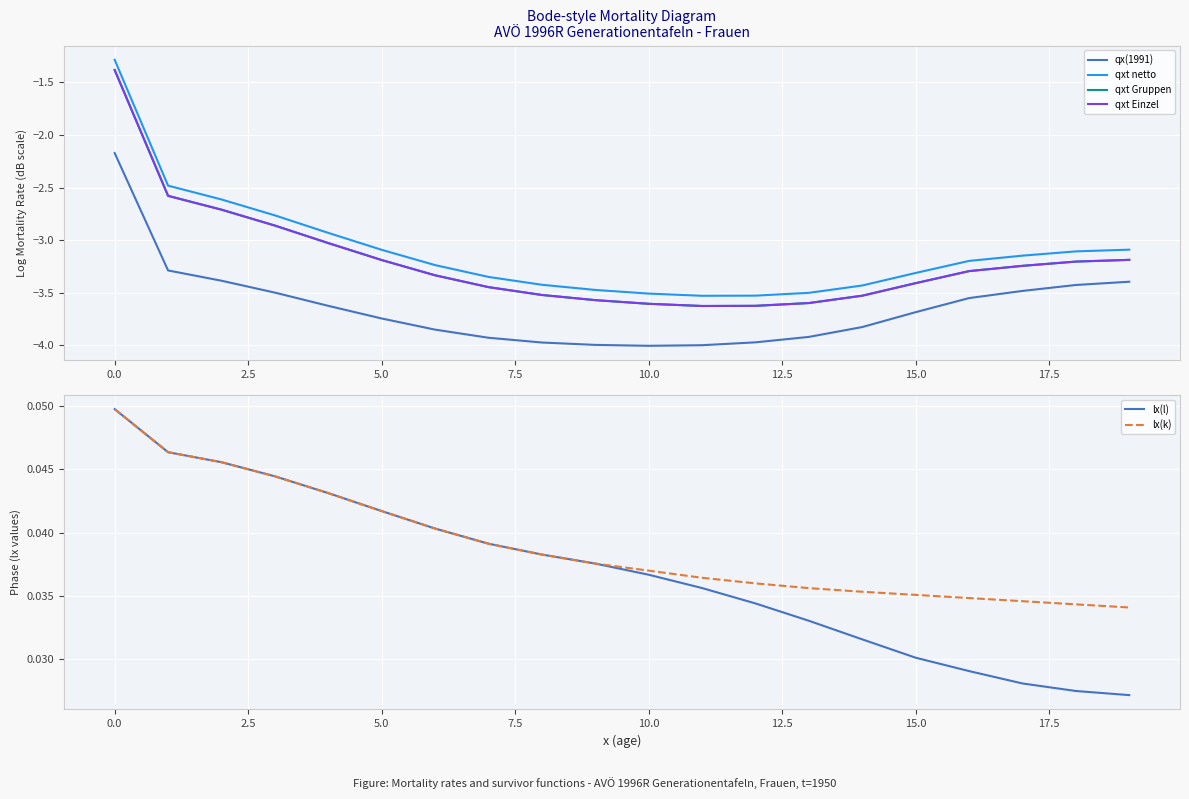

The value of qxt Einzel at 15.0 is -3.4. True or false?

True